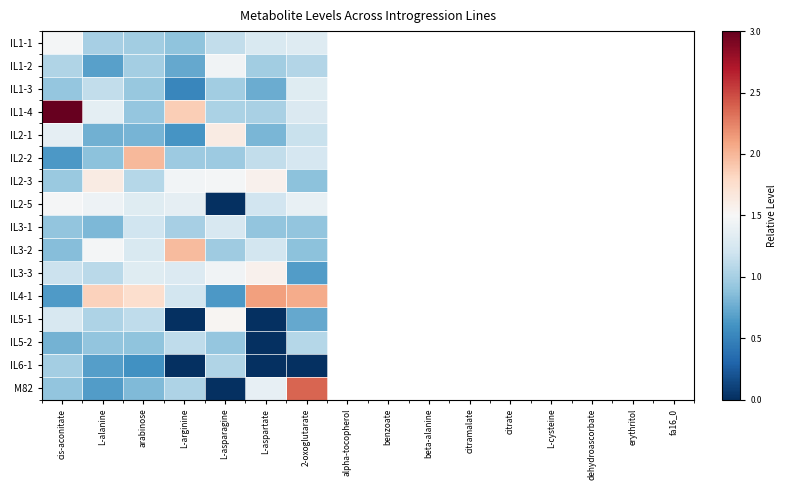

Rank the series by their maximum value, from highest to lowest.

IL1-4, M82, IL4-1, IL2-2, IL3-2, IL2-1, IL2-3, IL3-3, IL5-1, IL2-5, IL1-1, IL1-2, IL1-3, IL3-1, IL5-2, IL6-1